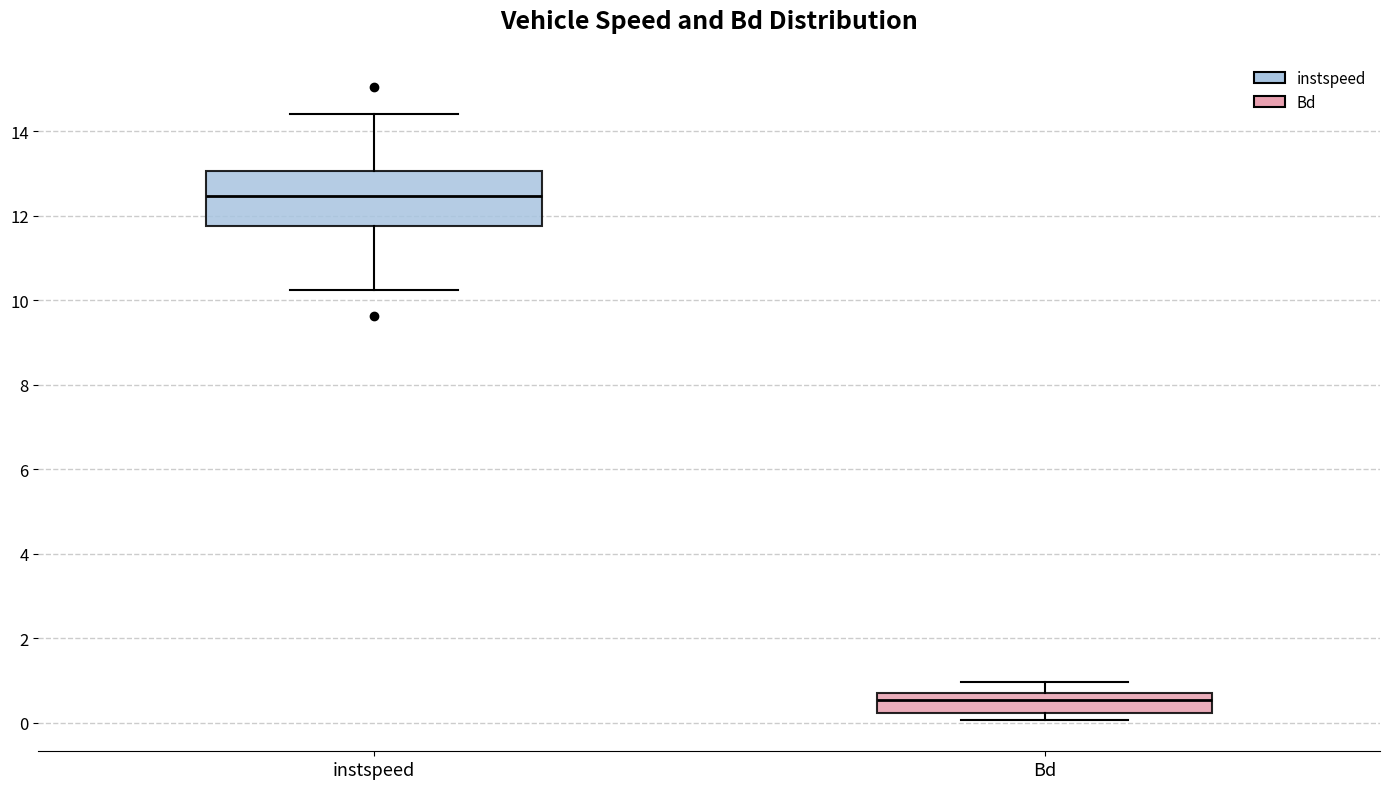

Reading left to right, read every box against the y-axis: the position of its median line, the range the box covers, and the ends of its whiskers. The values are not printed on the chart, so give them approximately, as read against the axis.

instspeed: median 12.4, box 11.8 to 13.0, whiskers 10.2 to 14.4
Bd: median 0.6, box 0.2 to 0.8, whiskers 0.0 to 1.0